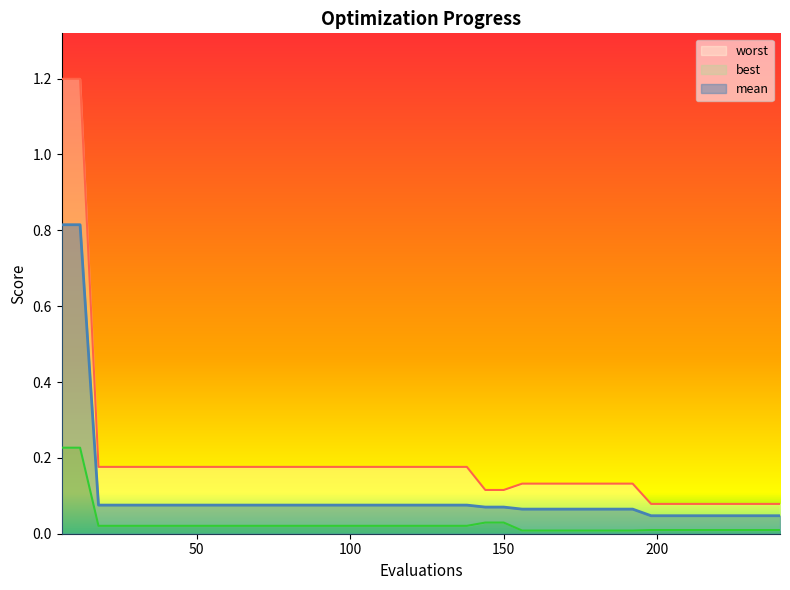

True or false: best has a value of 0.0 at 174.

True